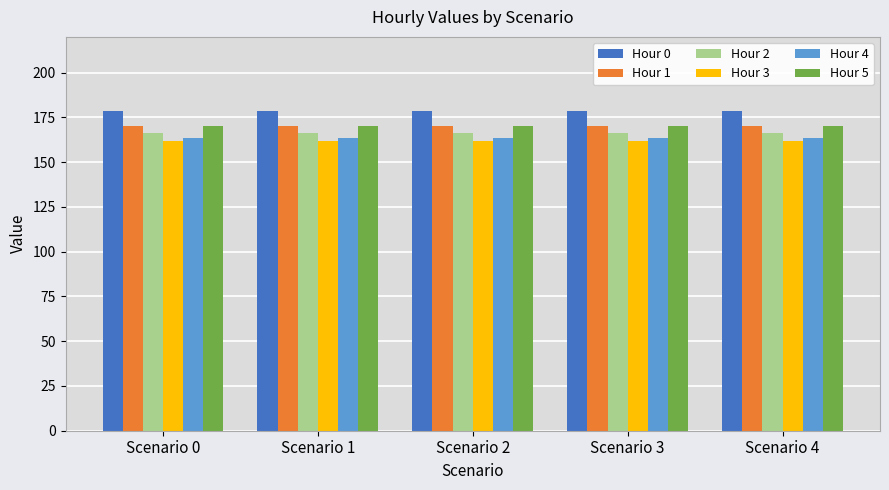

At how many categories does at least one series exceed 176?

5